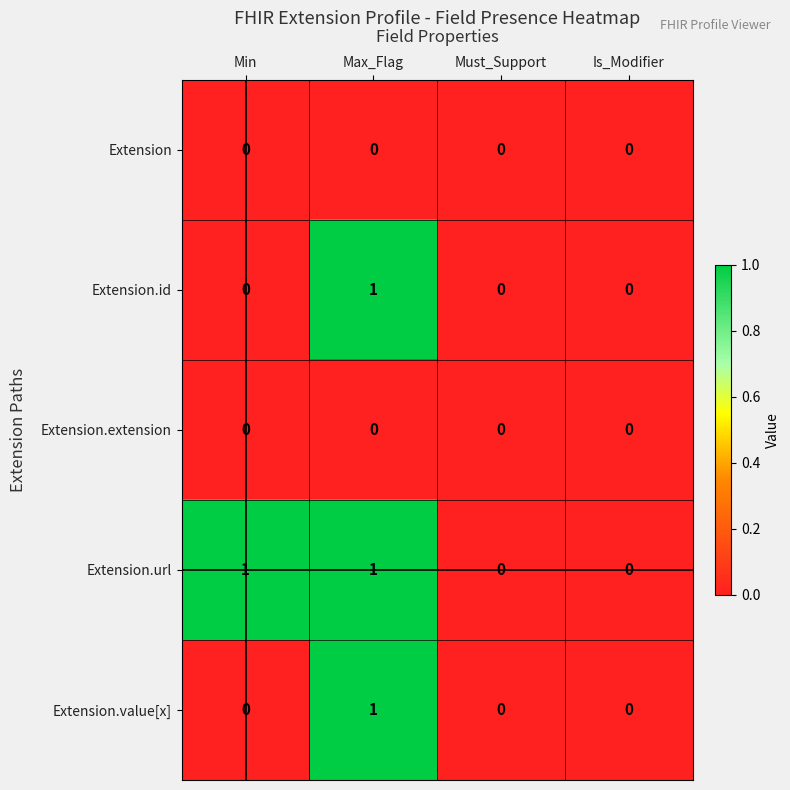

What is the total value across all series at Min?

1